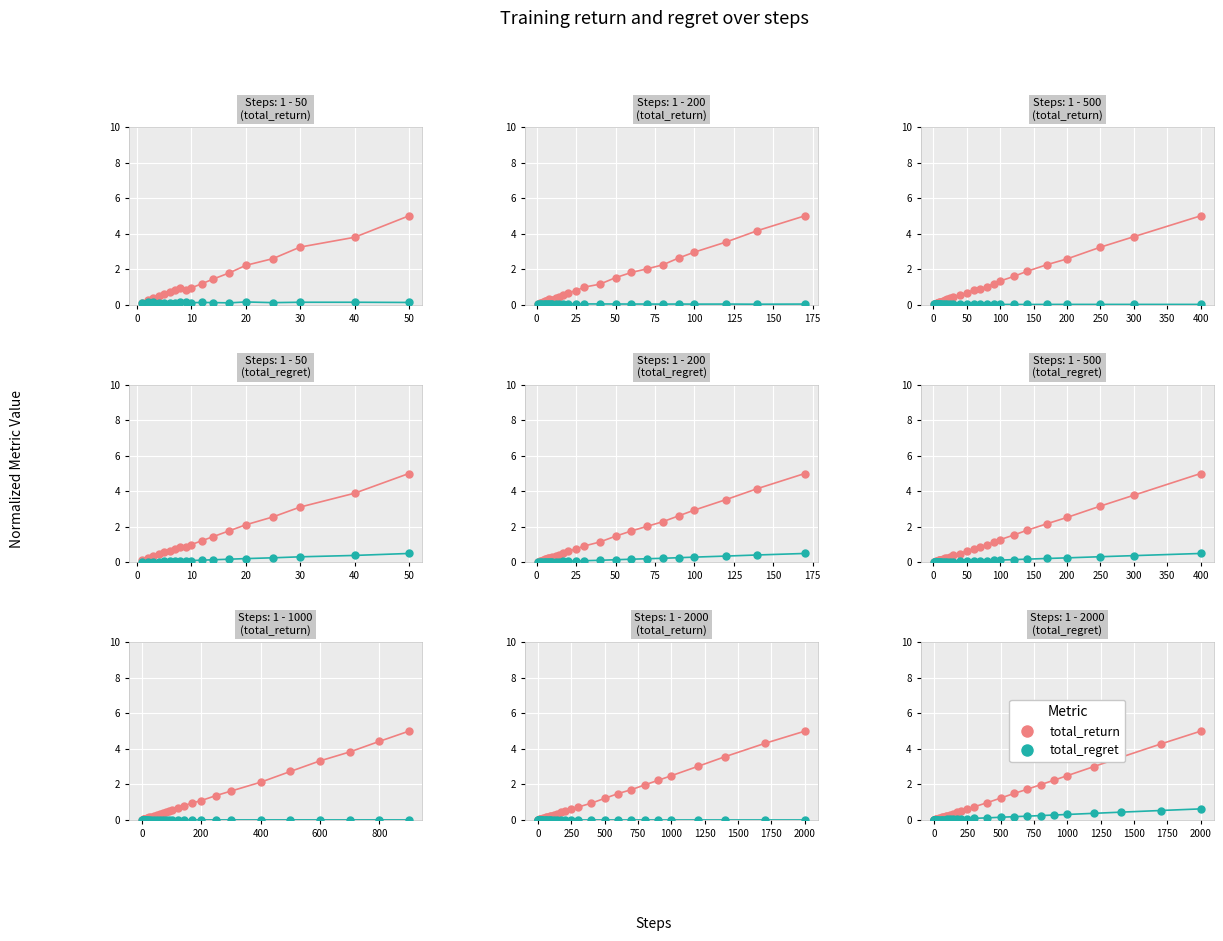

At how many categories does at least one series exceed 2?

6